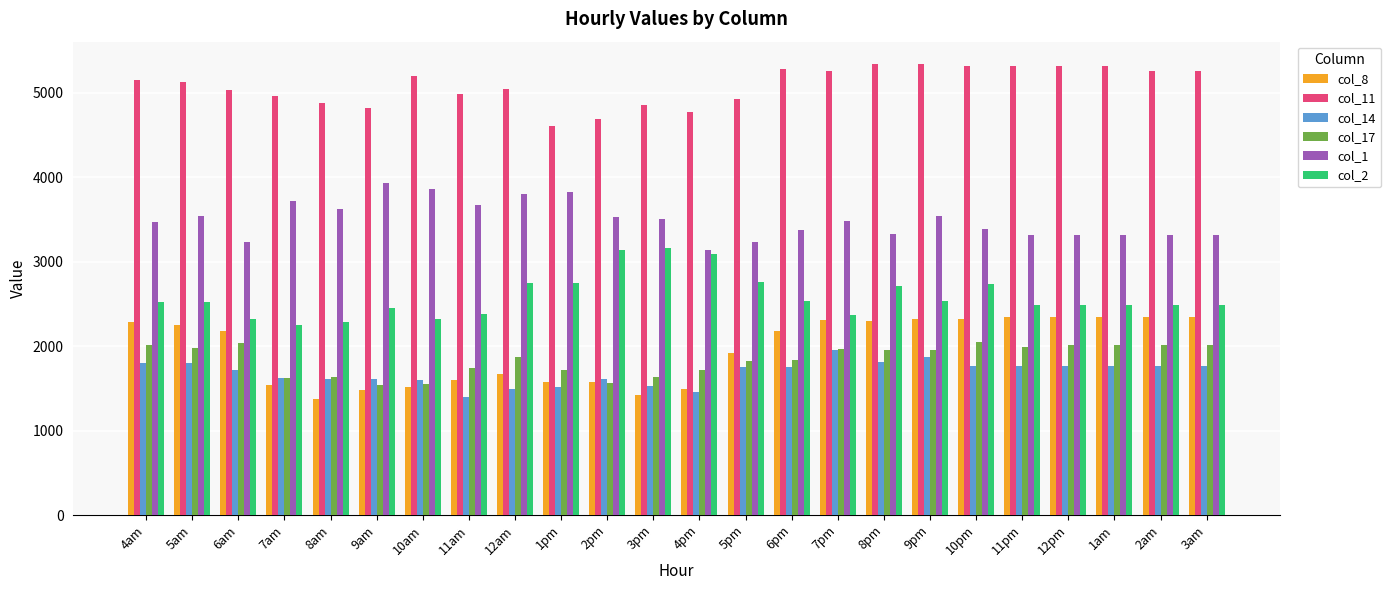

Which series has the largest range (max minus min)?

col_8